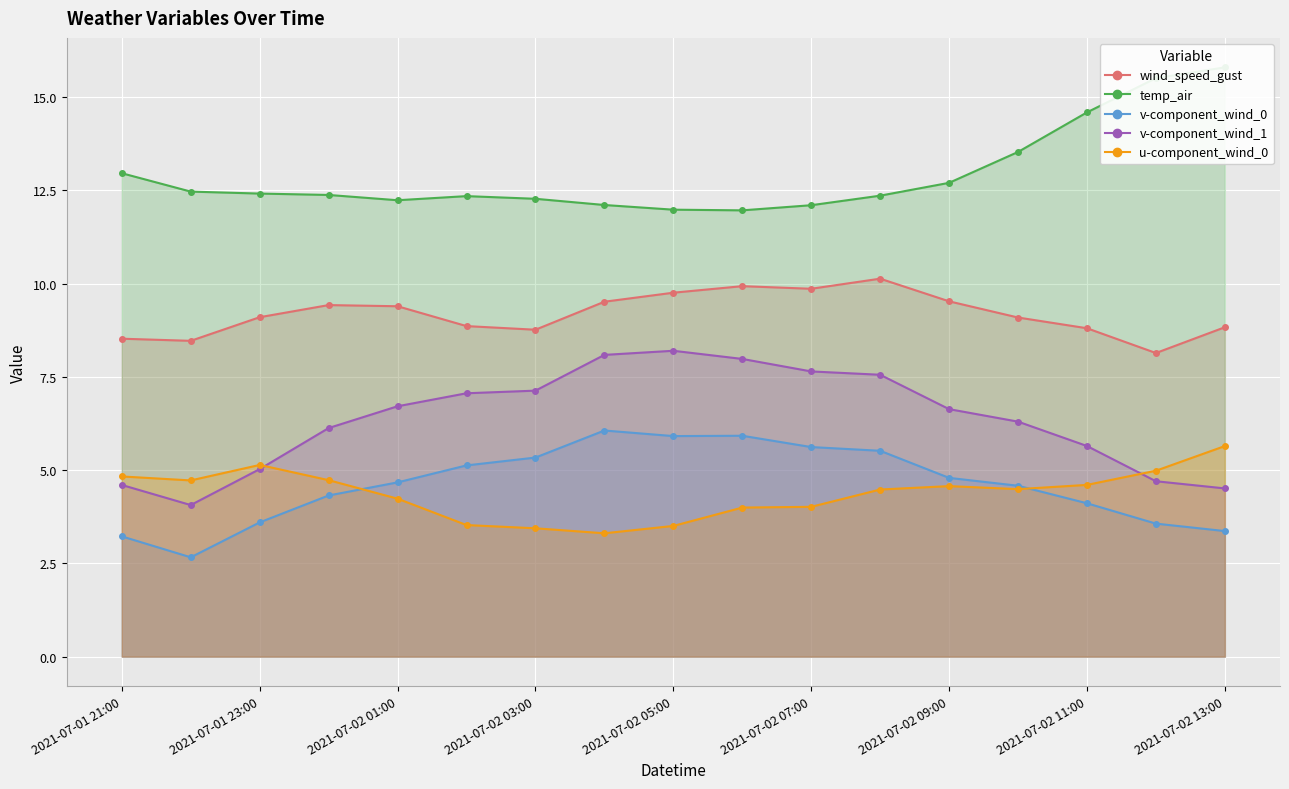

How many data points does each series have?

17